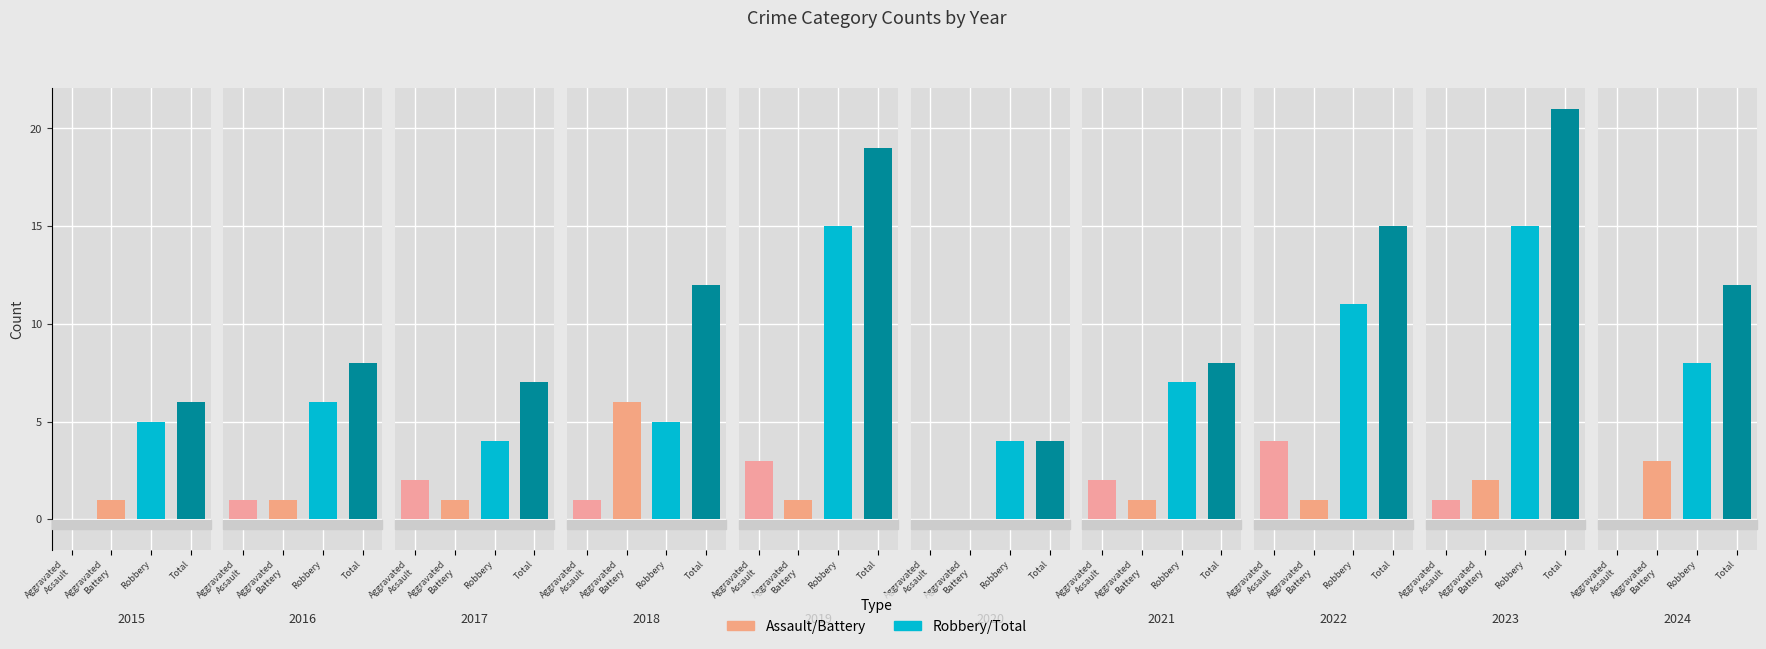

Reading left to right, list all the values displayed in this chart.

Aggravated Assault: 2015=0	2016=1	2017=2	2018=1	2019=3	2020=0	2021=2	2022=4	2023=1	2024=0
Aggravated Battery: 2015=1	2016=1	2017=1	2018=6	2019=1	2020=0	2021=1	2022=1	2023=2	2024=3
Robbery: 2015=5	2016=6	2017=4	2018=5	2019=15	2020=4	2021=7	2022=11	2023=15	2024=8
Total: 2015=6	2016=8	2017=7	2018=12	2019=19	2020=4	2021=8	2022=15	2023=21	2024=12